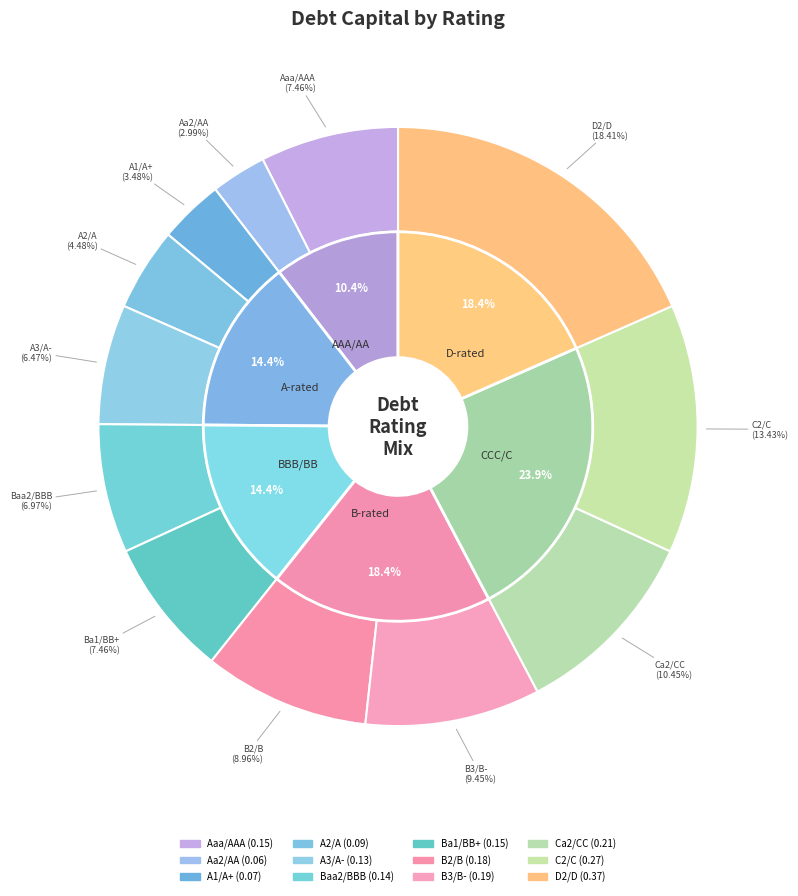

To the nearest percent, what portion does Baa2/BBB represent?

7%